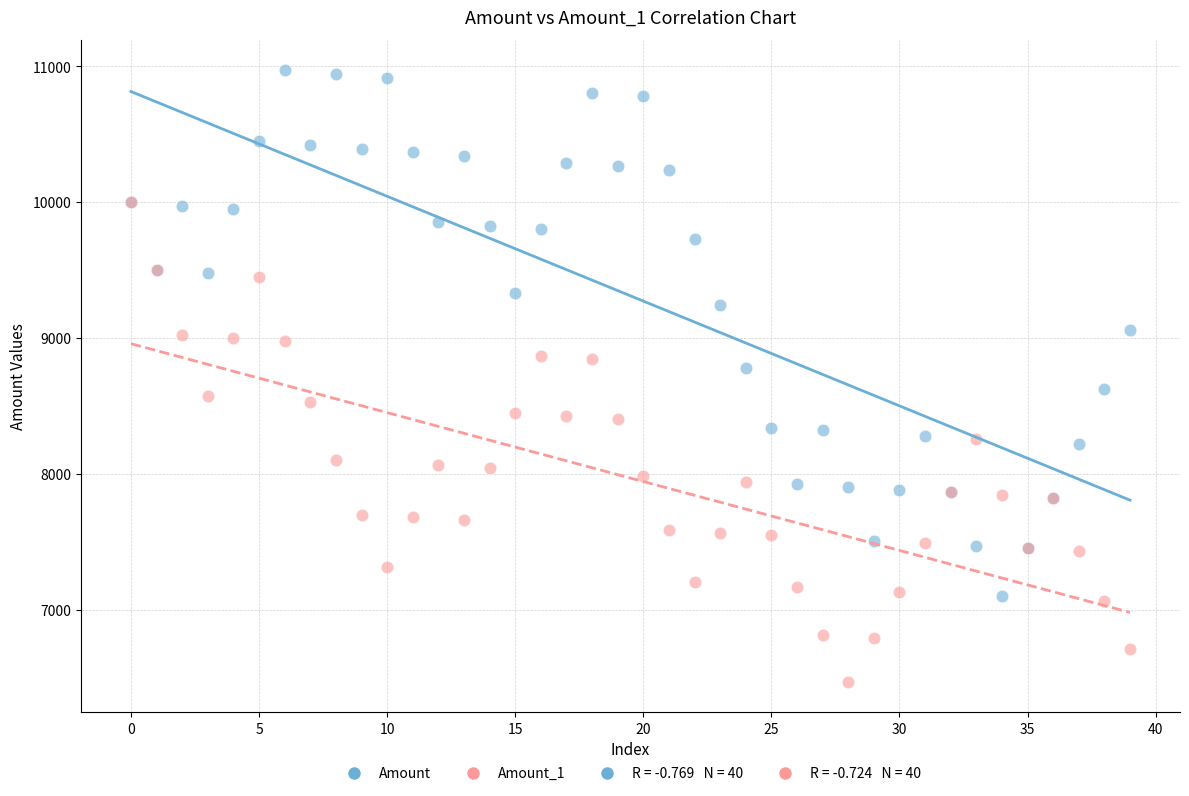

Which series reaches the minimum Y coordinate?

Amount_1